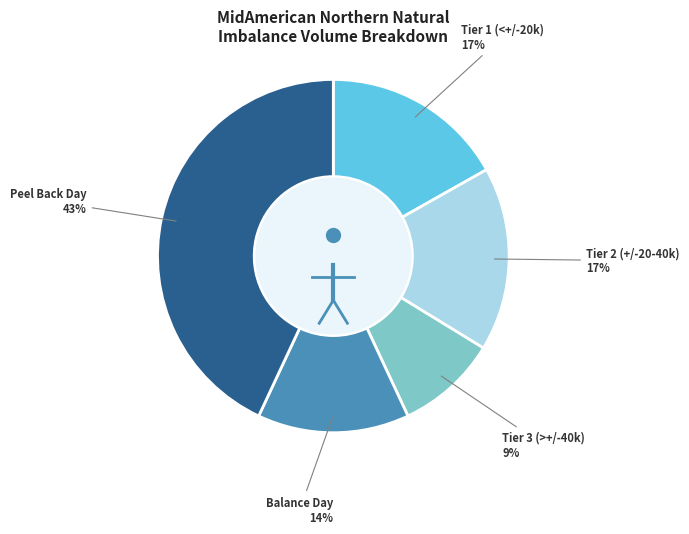

To the nearest percent, what is the difference between the largest and smallest slice percentages?

34%